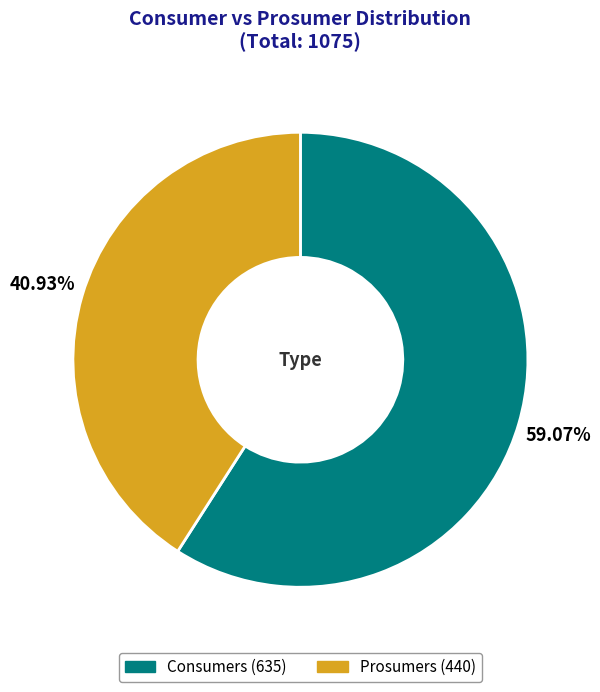

How much of the chart is everything except Prosumers?

59.1%